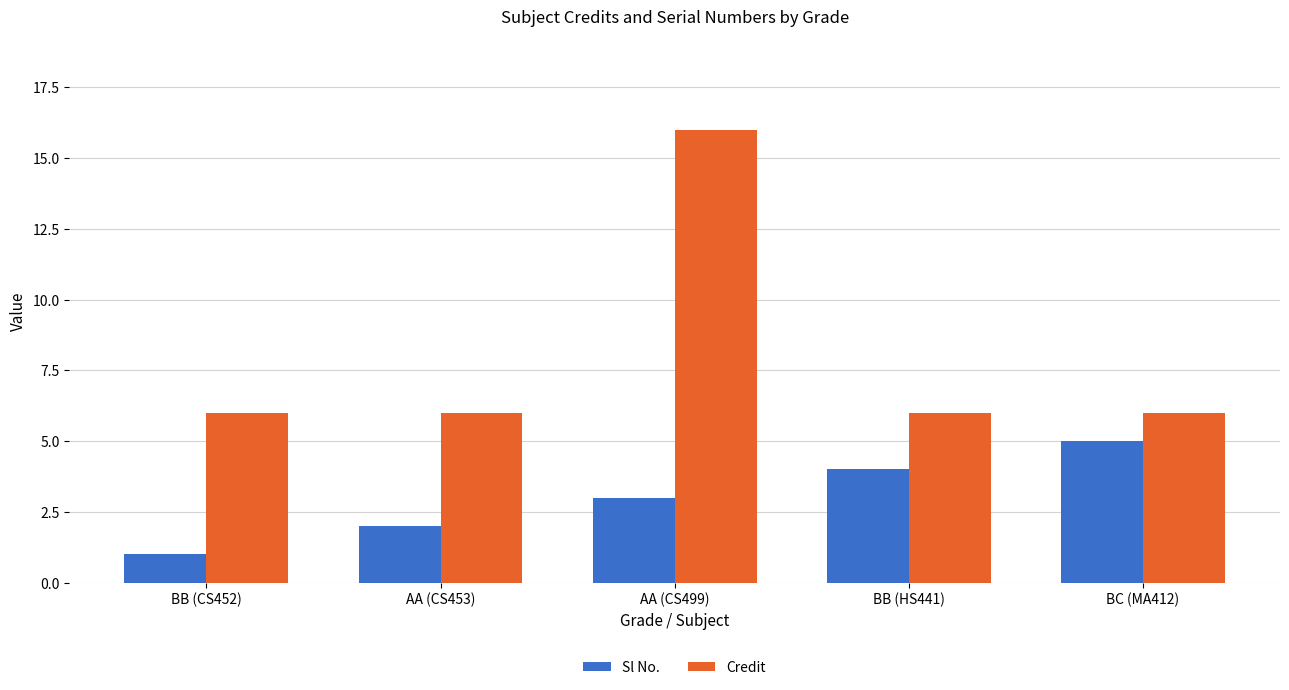

What is the sum of the Credit values at AA (CS453) and BC (MA412)?

12